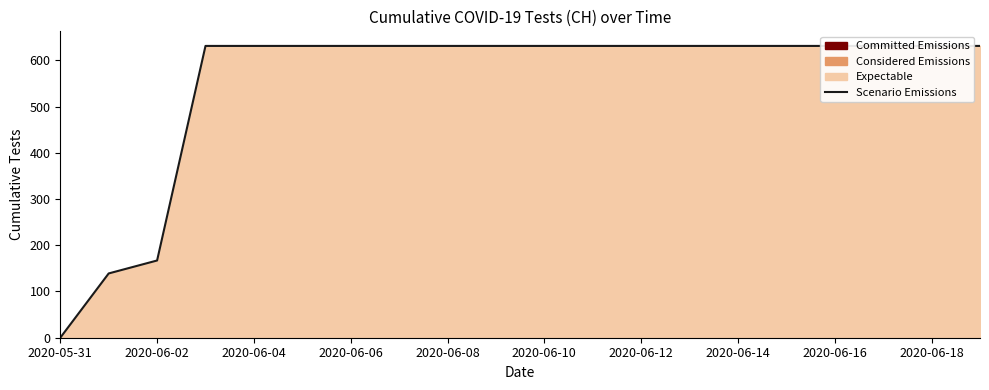

Between 17 and 2020-06-06, which is larger?

17